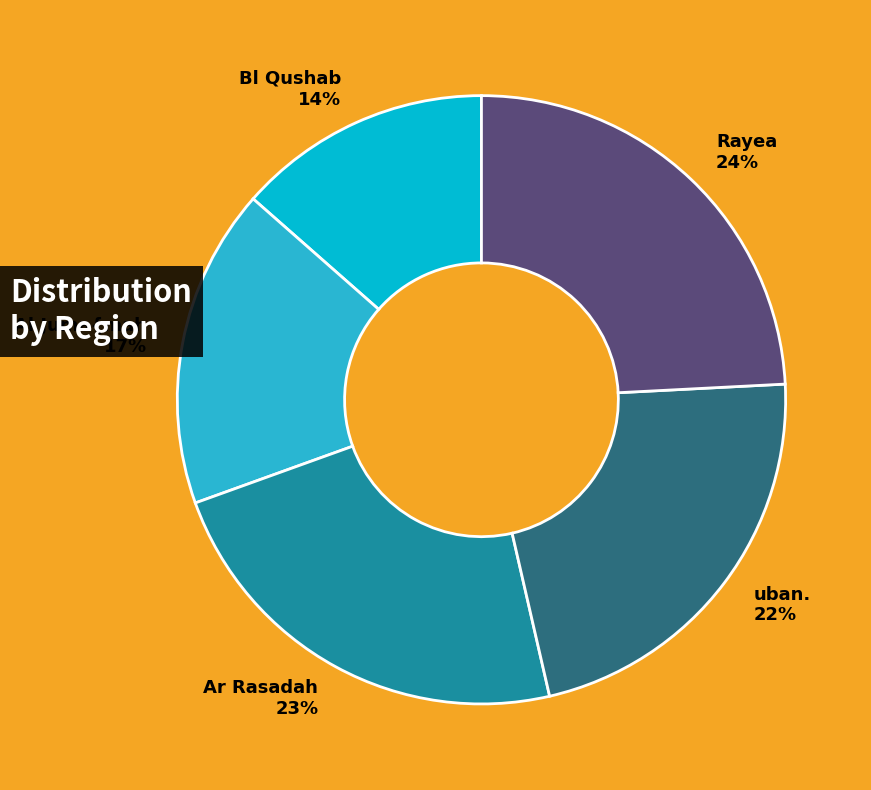

Does any single category account for the majority?

No